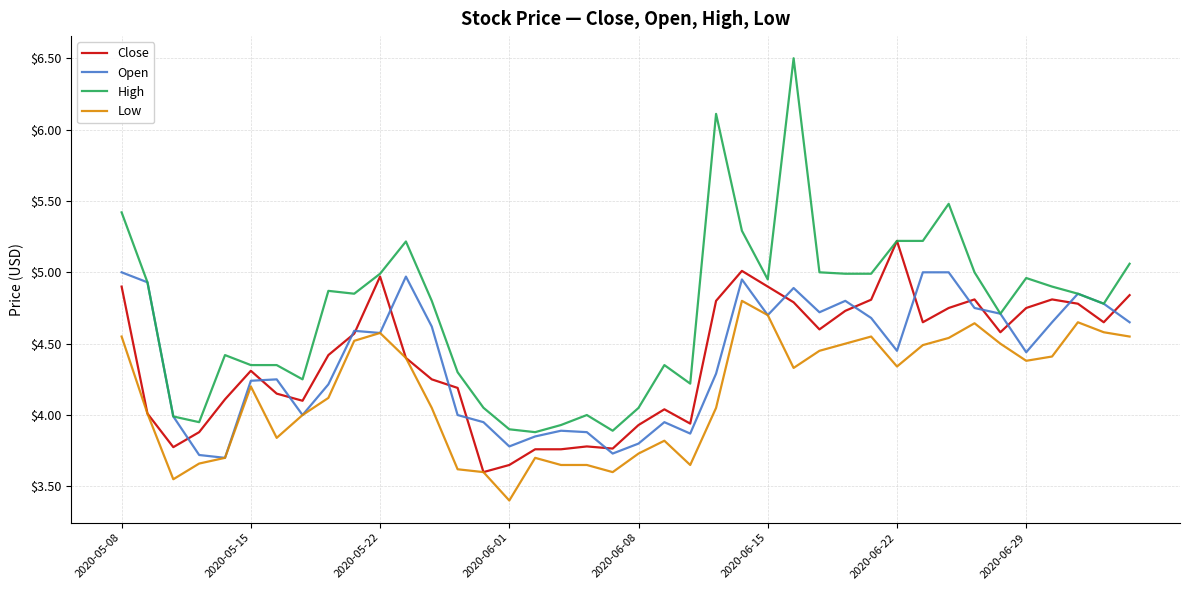

What is the highest value of the High series?

6.5